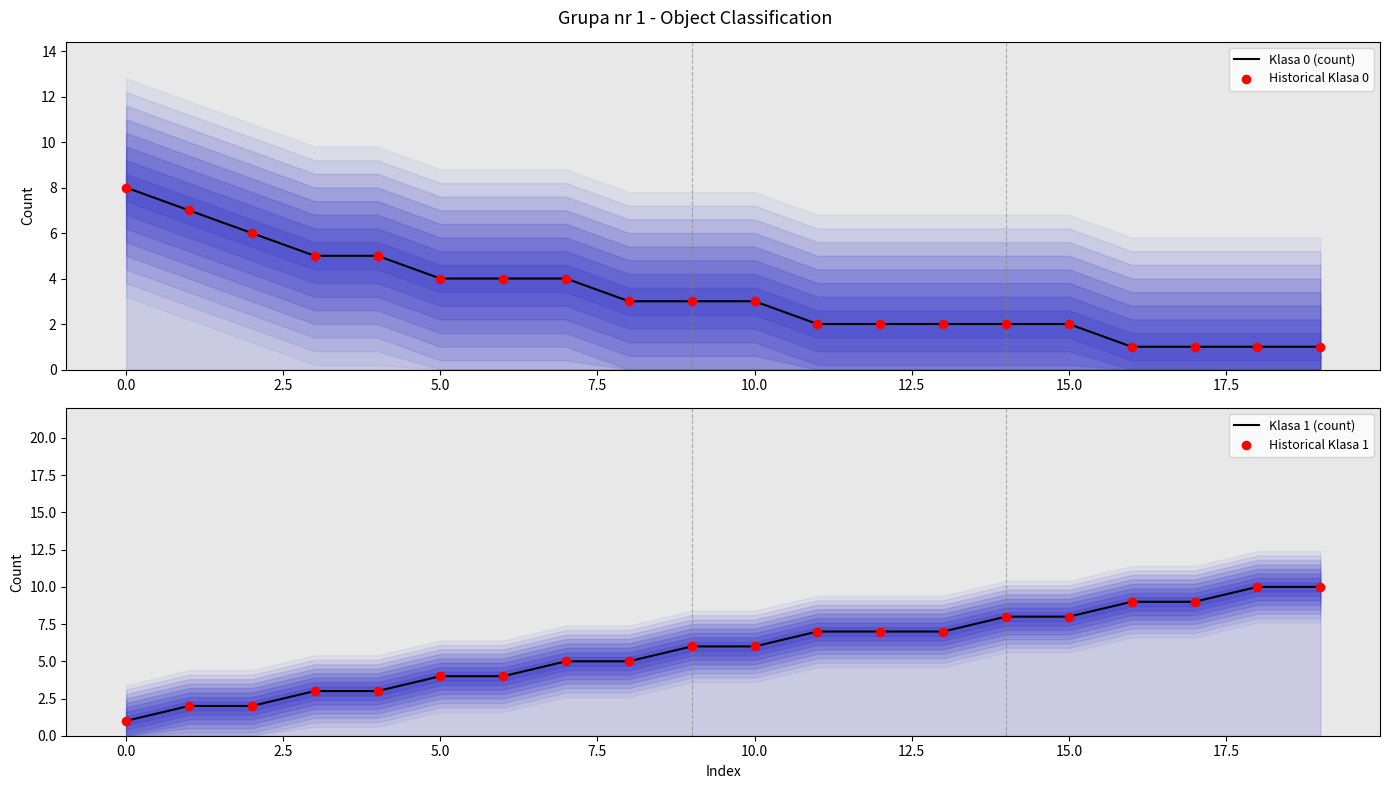

At how many categories does at least one series exceed 6?

11